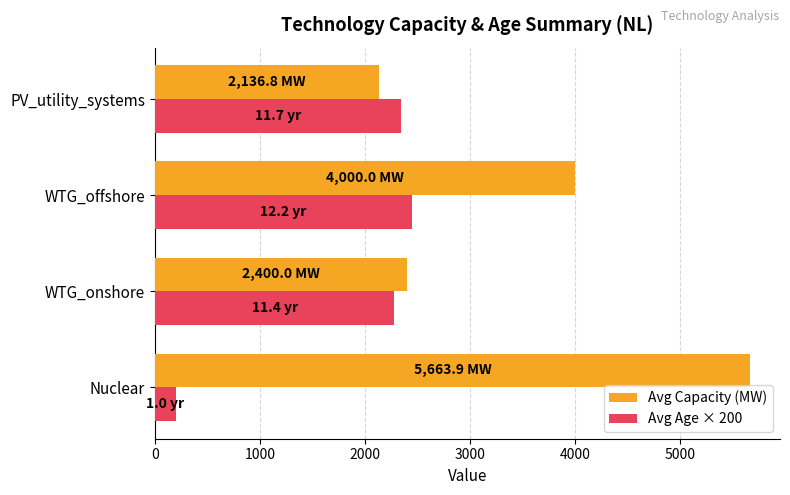

True or false: Avg Capacity (MW) has a value of 9528.9 at Nuclear.

False